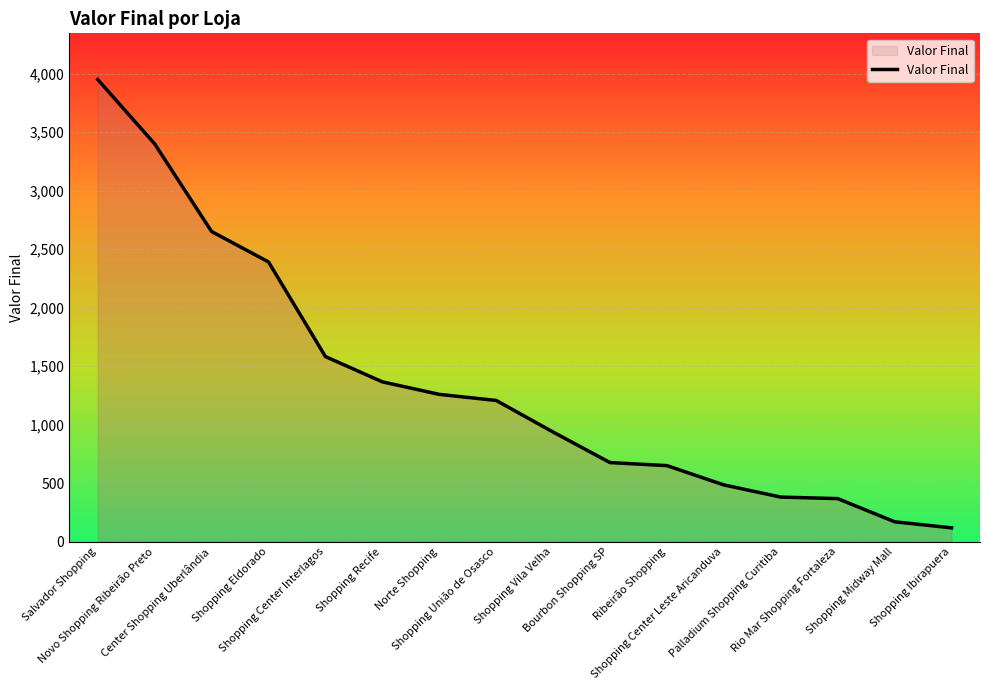

Does the chart have visible grid lines?

Yes